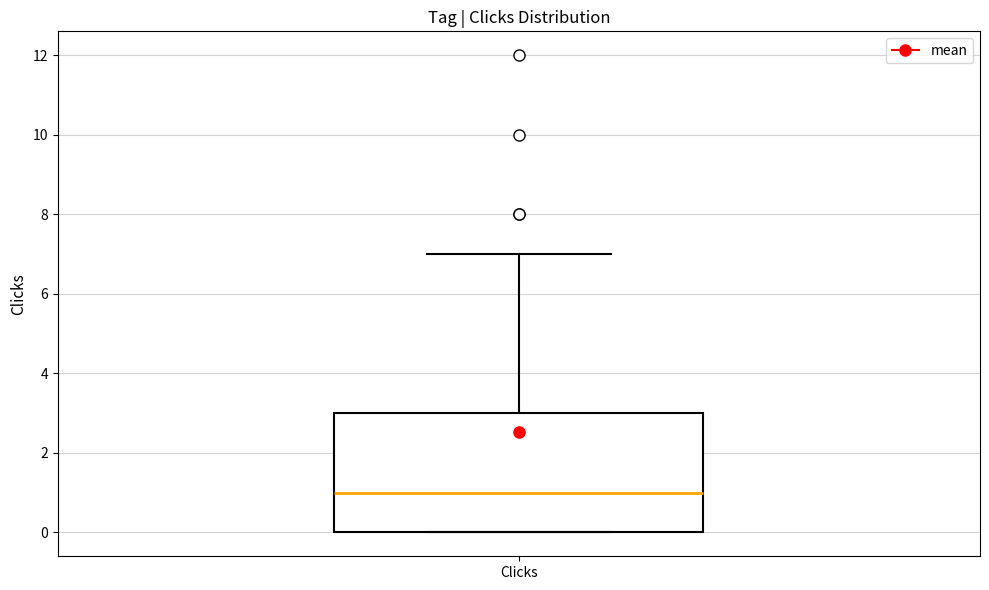

Read this box plot against the y-axis: the position of the median line, the range covered by the box, and the ends of both whiskers. The values are not printed on the chart, so give them approximately, as read against the axis.

median 1, box 0 to 3, whiskers 0 to 7